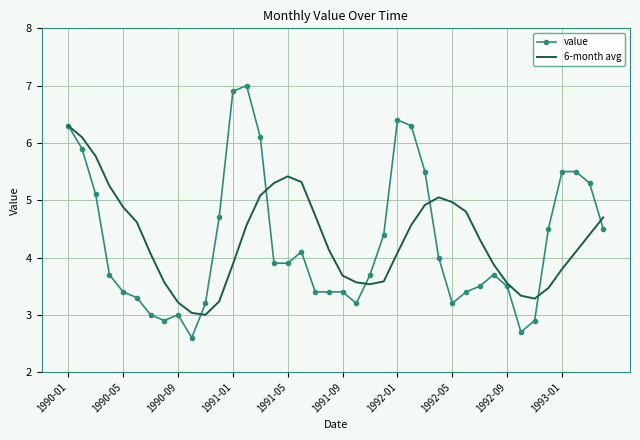

What is the minimum value shown in the chart?

2.6